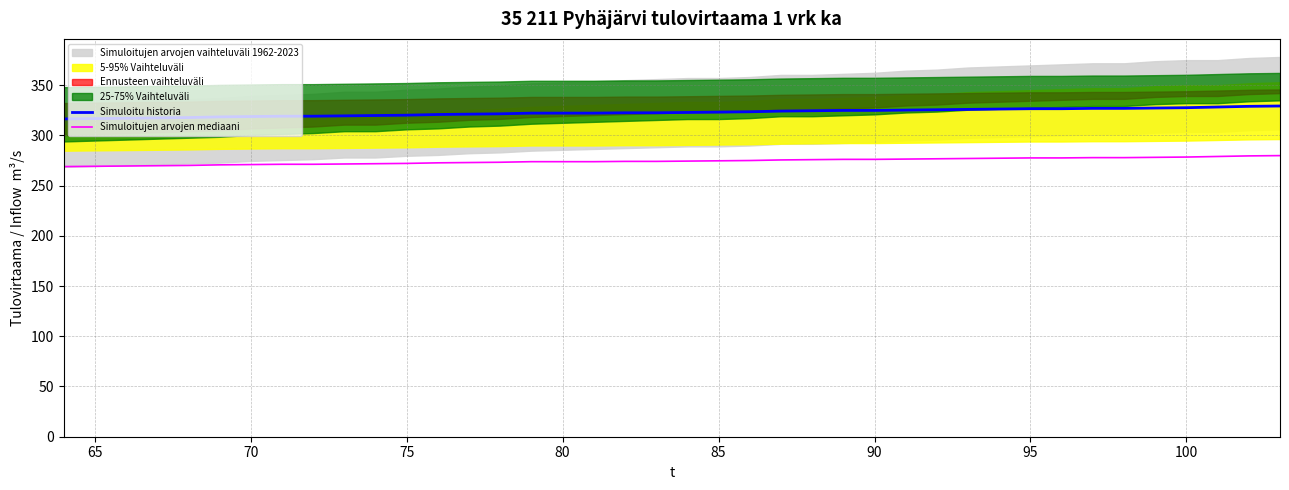

True or false: Simuloitu historia and Simuloitujen arvojen mediaani intersect in this chart.

False